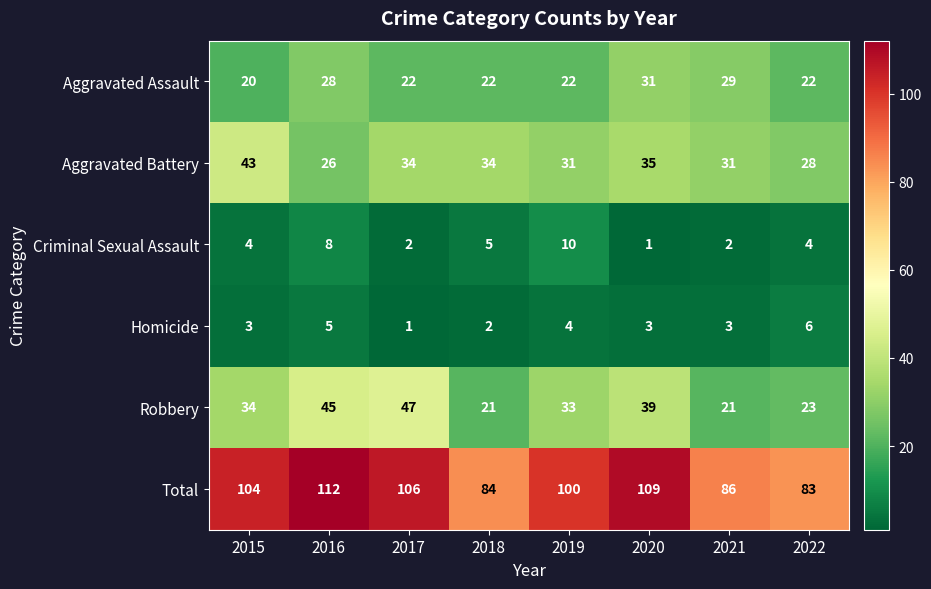

Is it true that Robbery equals 17 at 2017?

False